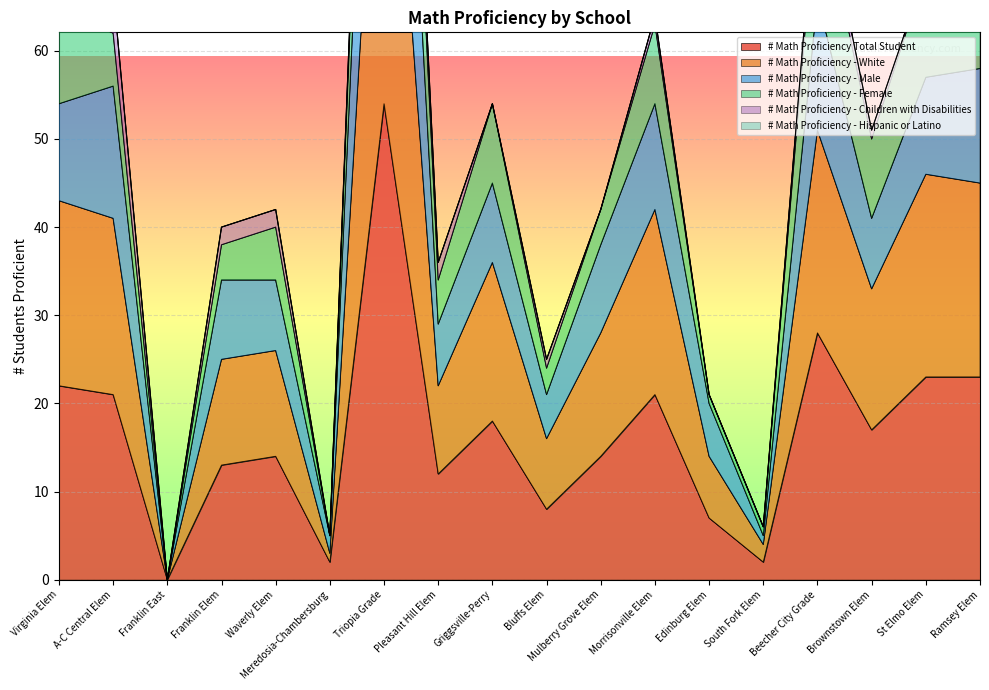

Read the # Math Proficiency Total Student value at Griggsville-Perry.

18